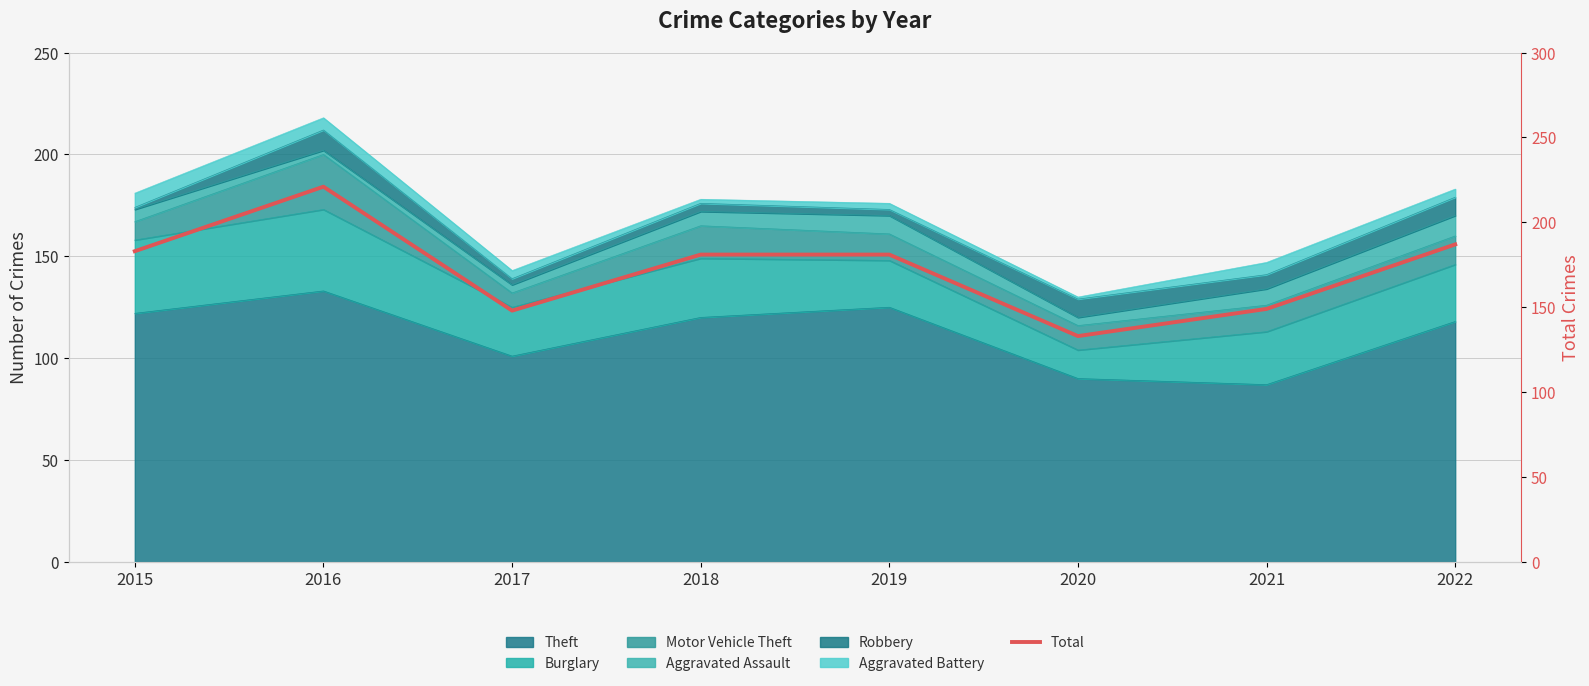

Is it true that the value at 2019 is 181?

True